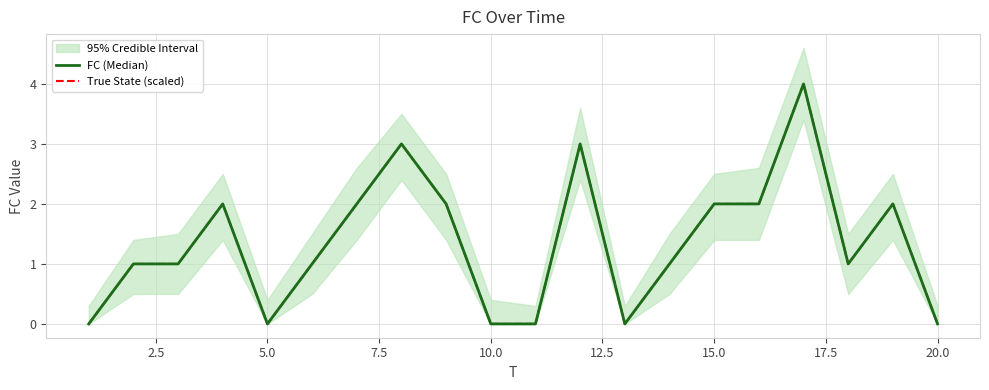

Is the value of FC (Median) at 10.0 greater than the value of True State (scaled) at 10.0?

No